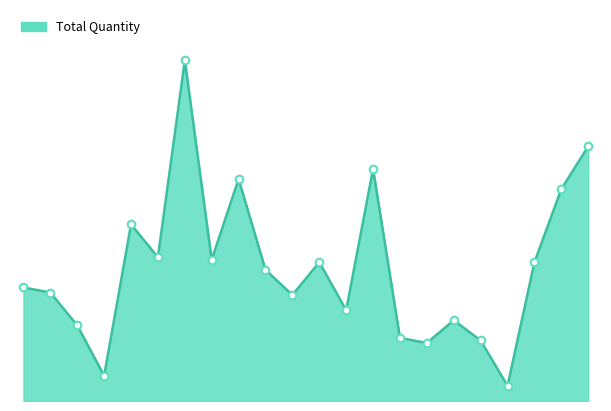

Does the chart have visible grid lines?

No